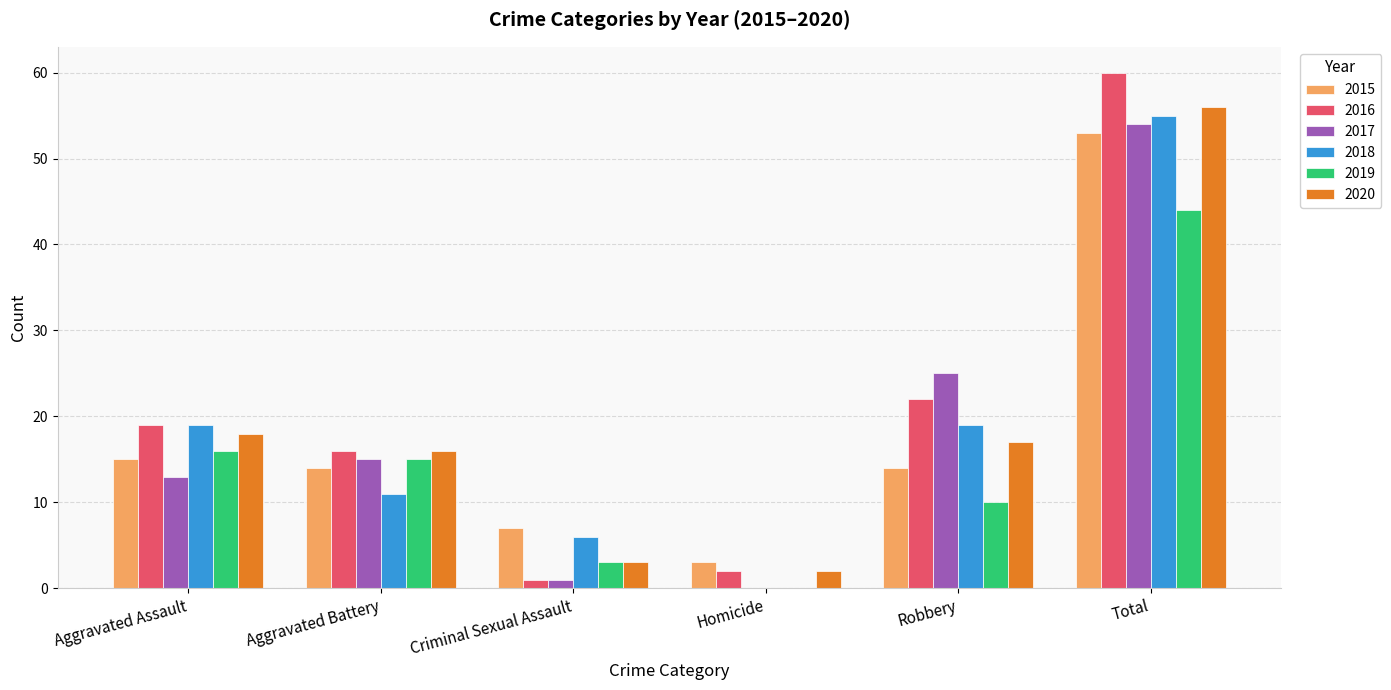

How many data points does each series have?

6